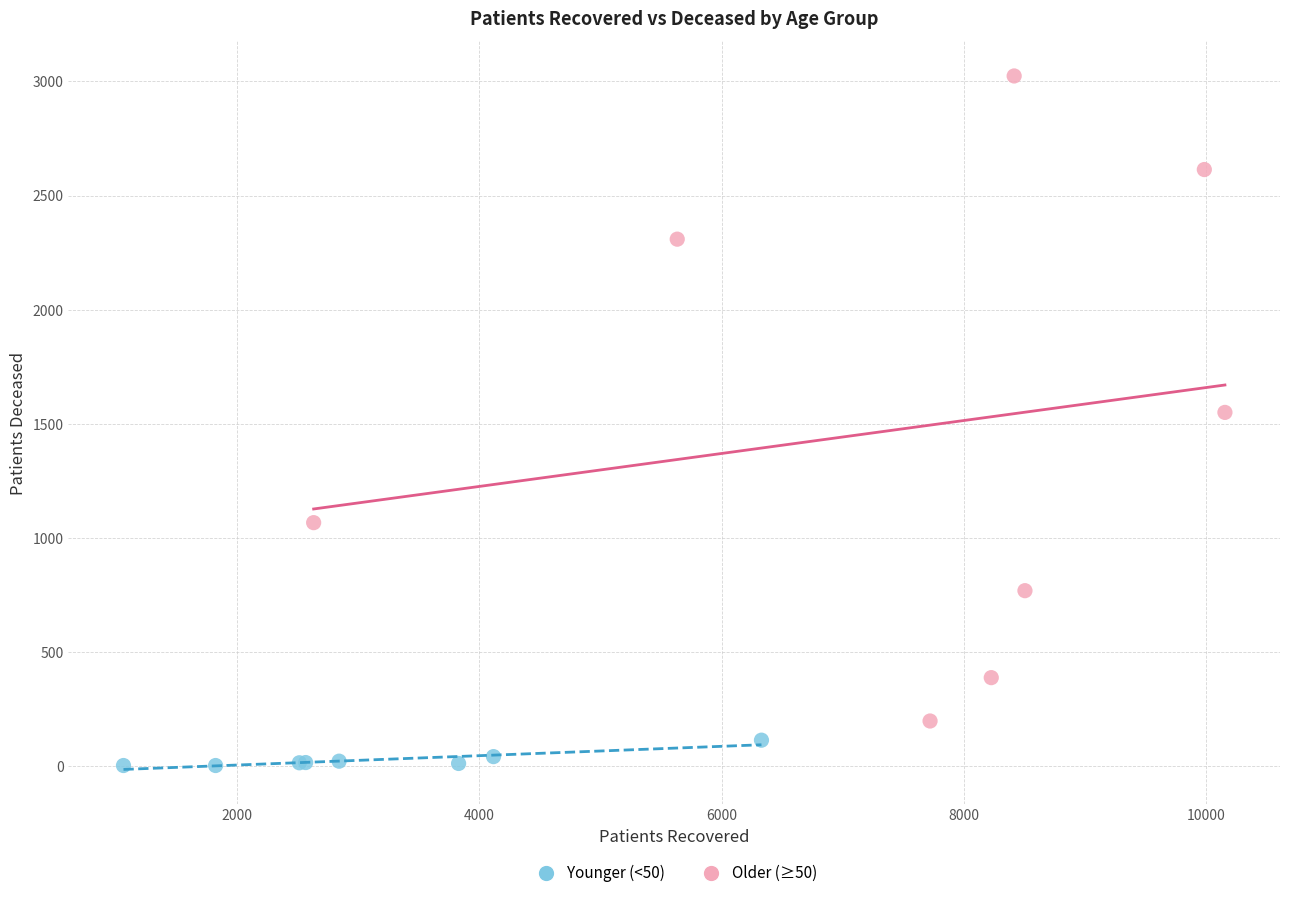

Which series contains the lowest Y value?

Younger (<50)